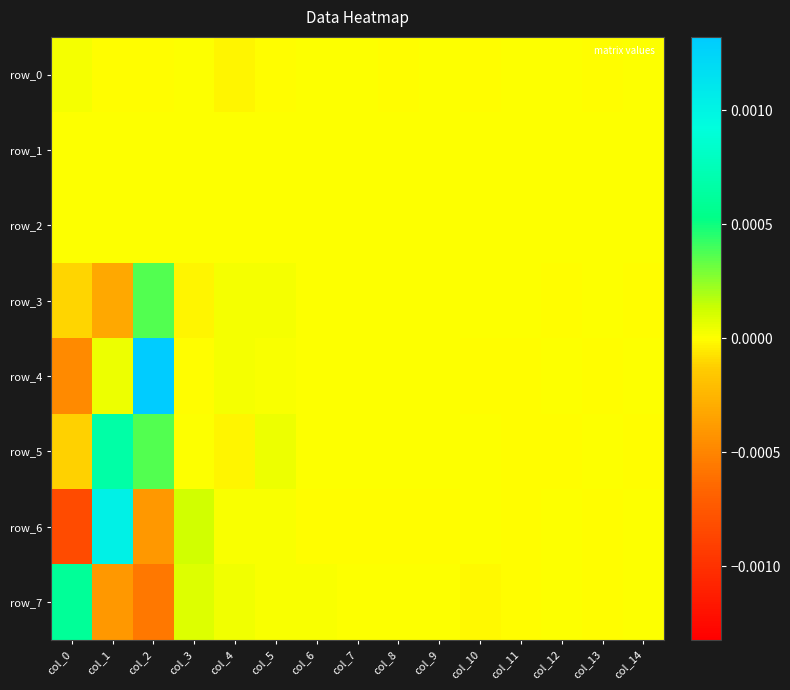

Which has a higher value, col_8 or col_6?

col_6